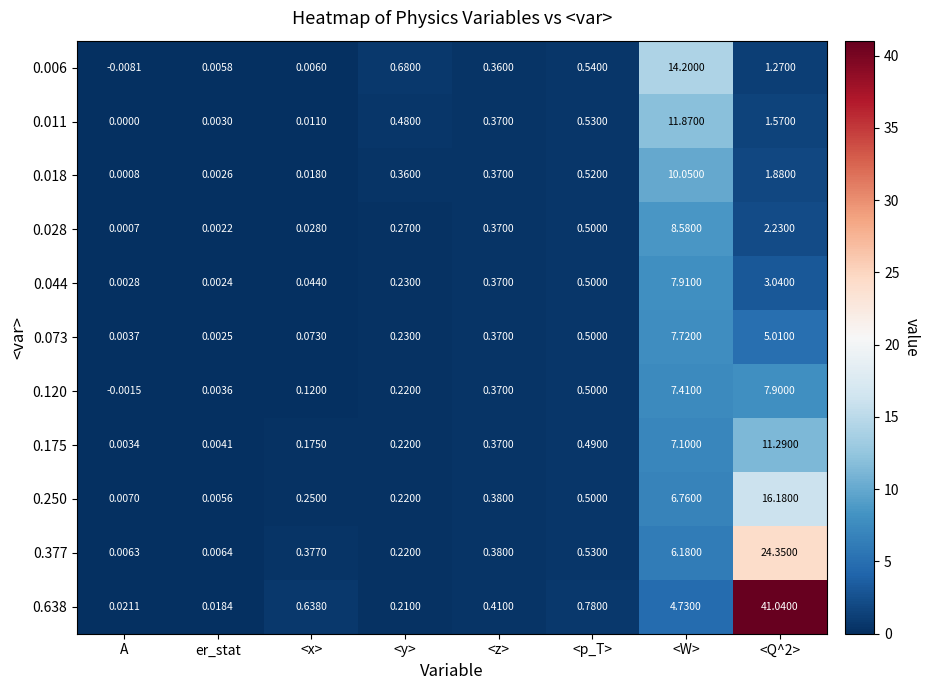

What is the total value across all series at <z>?

4.1